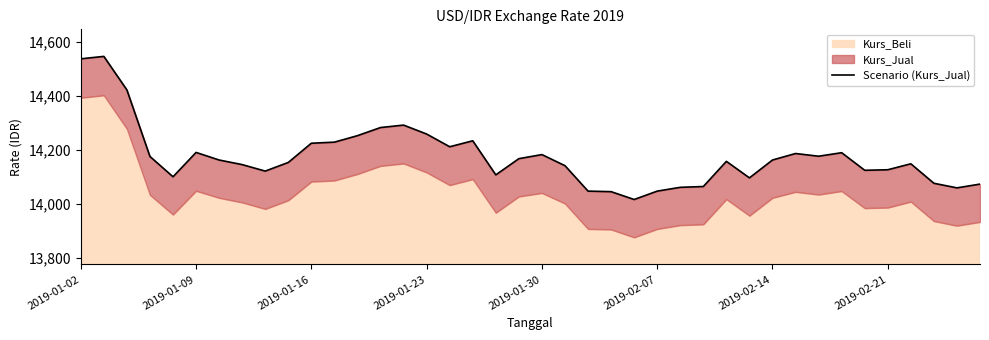

What is the ratio of the value at 8 to the value at 26?

1.0